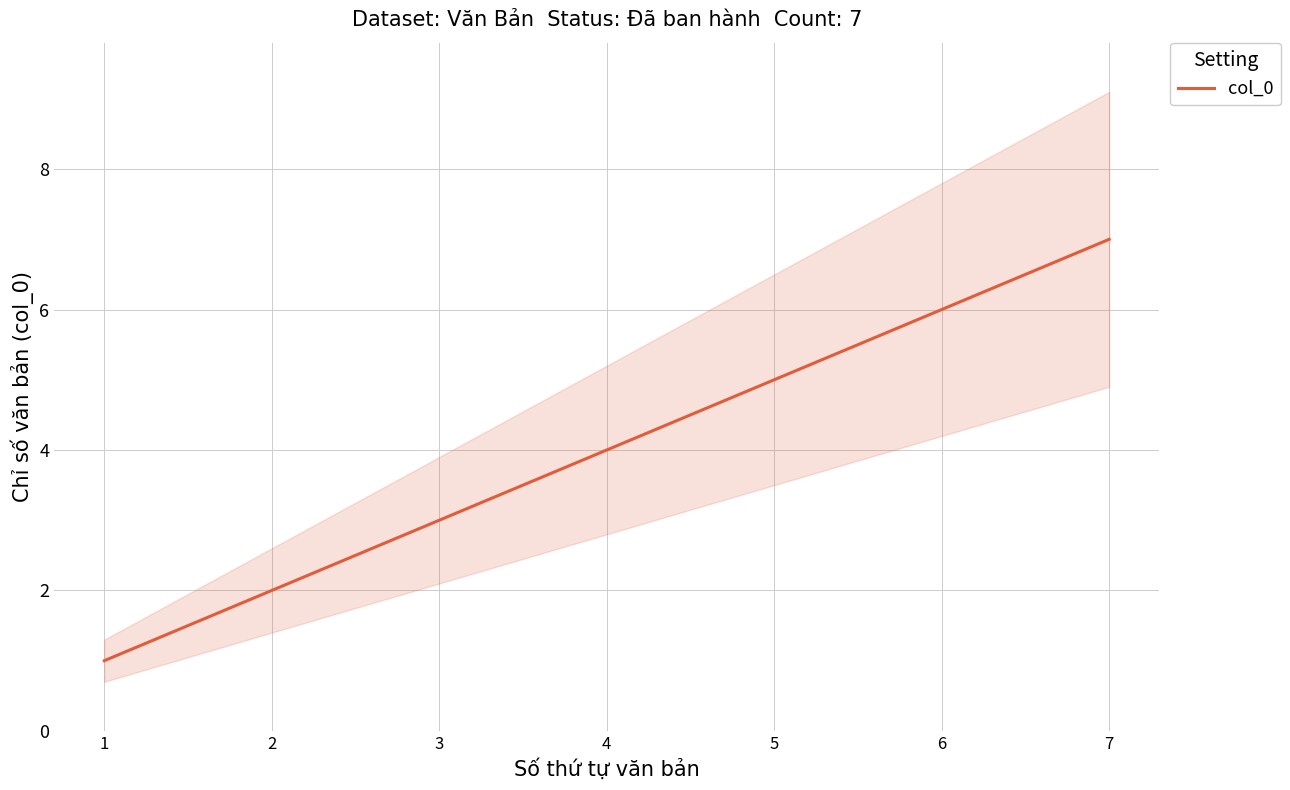

What is the value of the 1st point from the left?

1